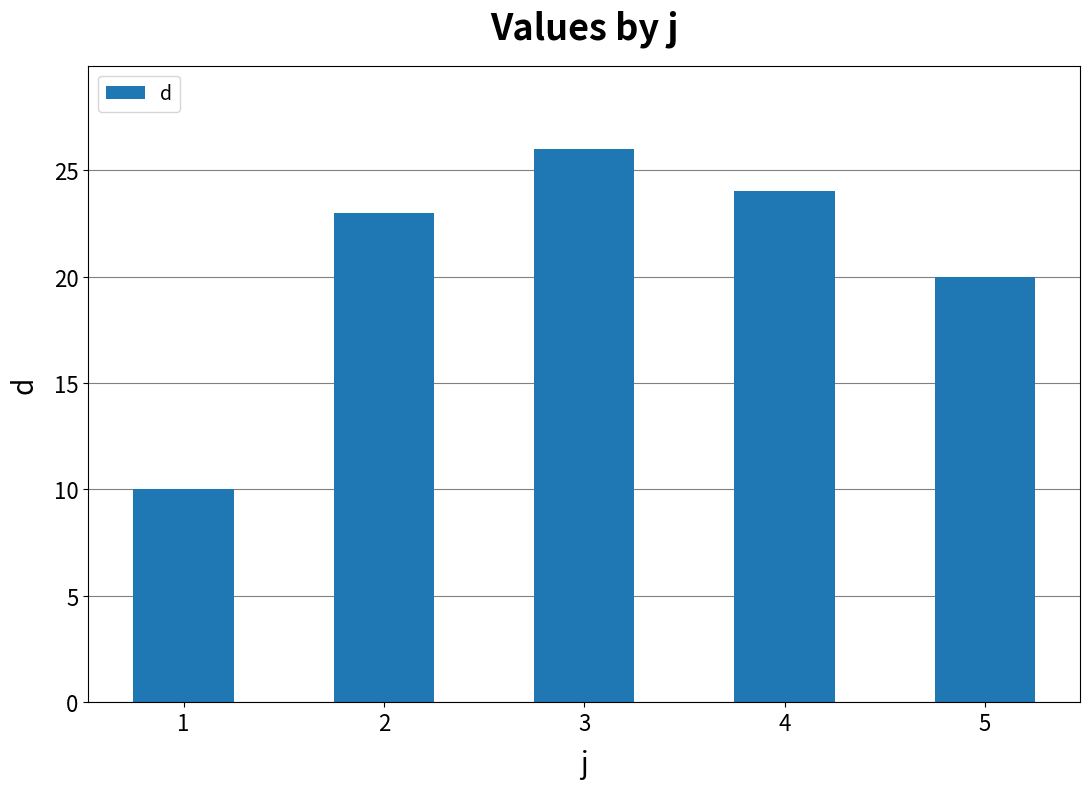

The chart shows a value of 10 at 1. True or false?

True